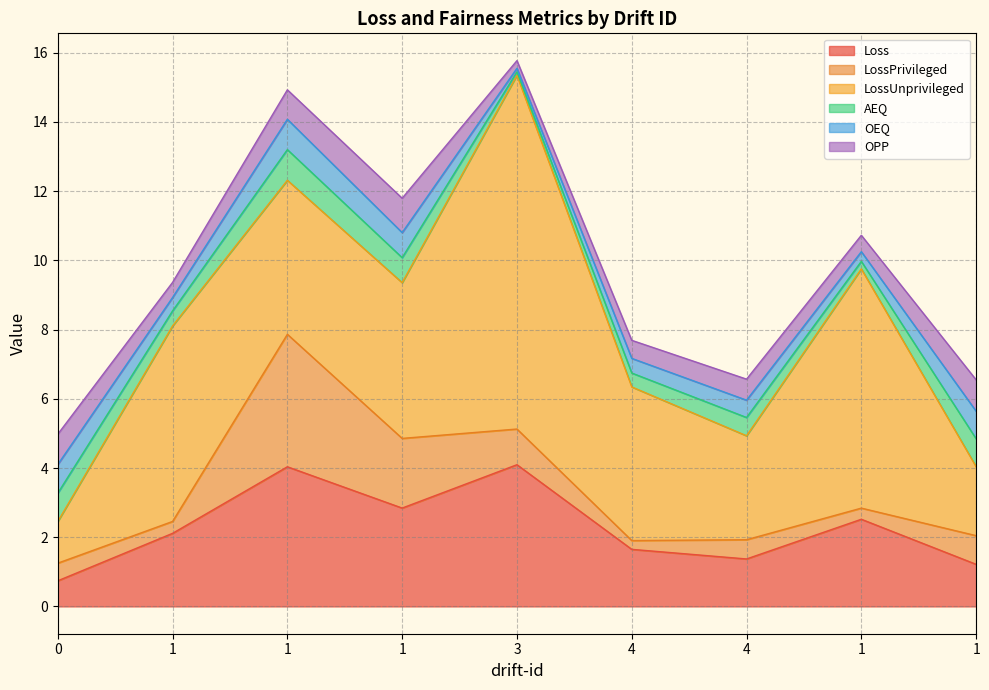

List the labels in order of AEQ value, smallest first.

3, 1, 4, 1, 4, 1, 1, 0, 1